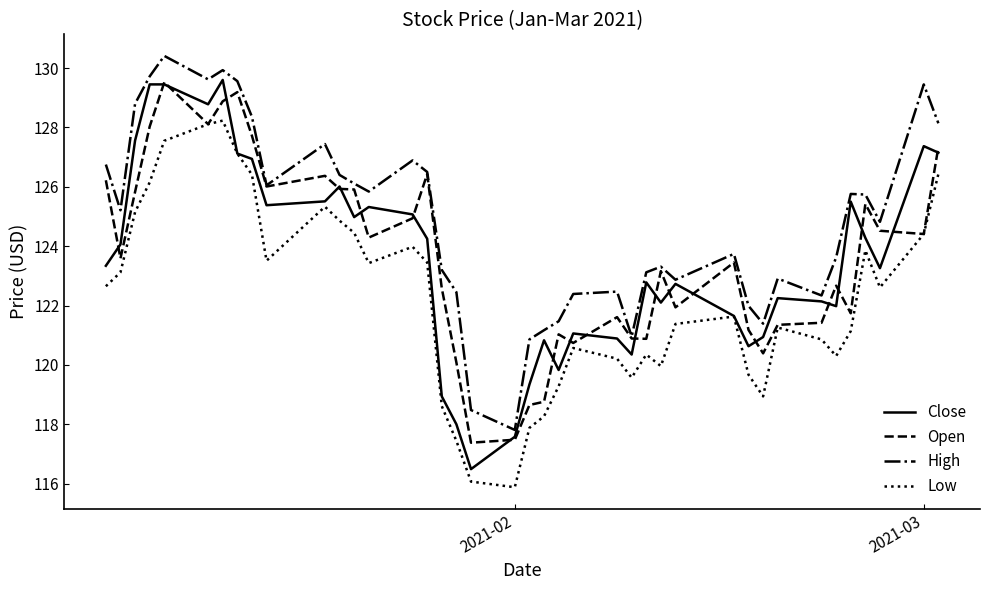

What is the sum of all Low values?

4890.1